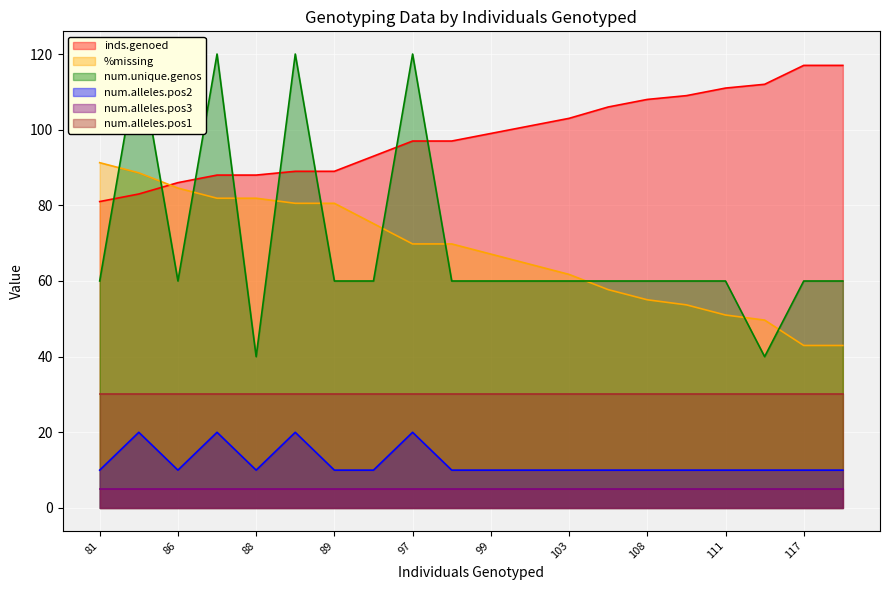

Which series has the largest range (max minus min)?

num.unique.genos